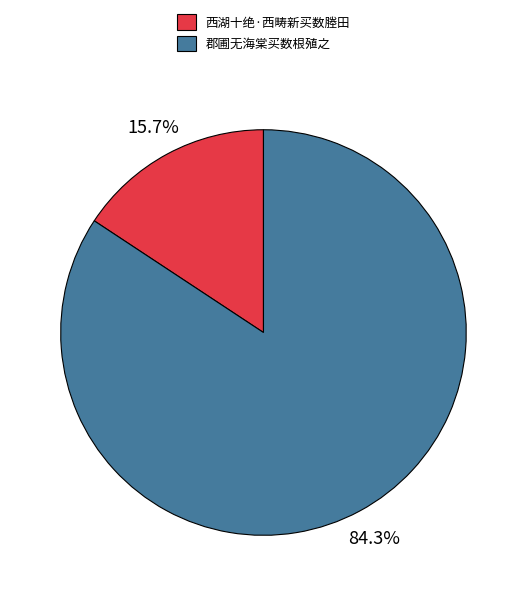

To the nearest percent, what portion does 西湖十绝·西畴新买数塍田 represent?

16%